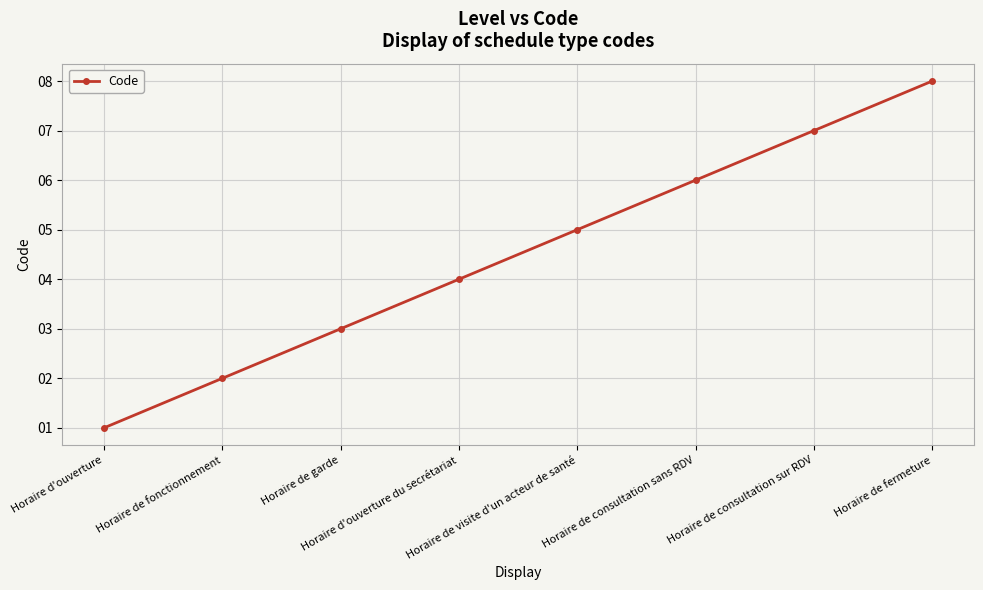

What position from the left is Horaire de visite d'un acteur de santé?

5